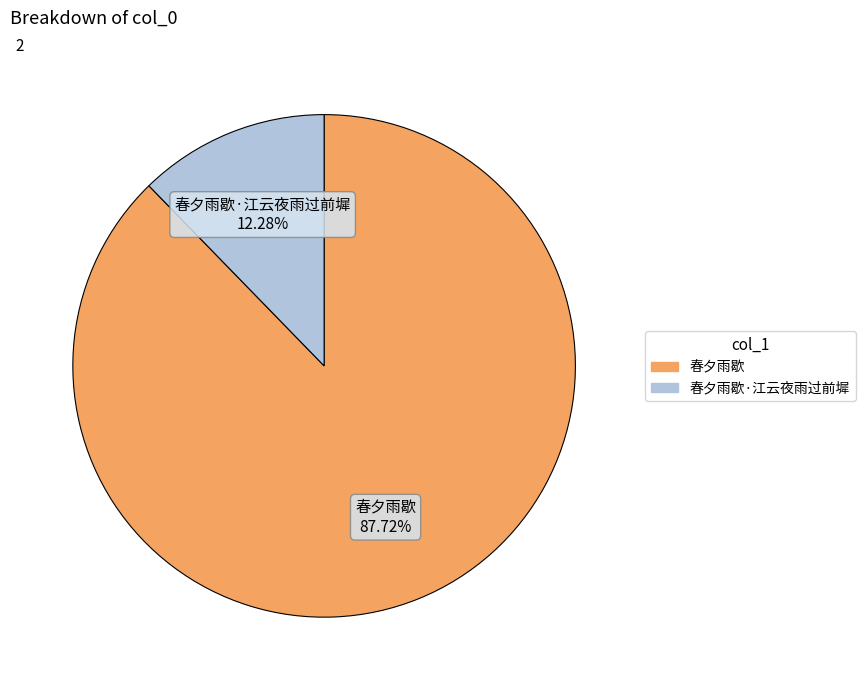

Does any single category account for the majority?

Yes